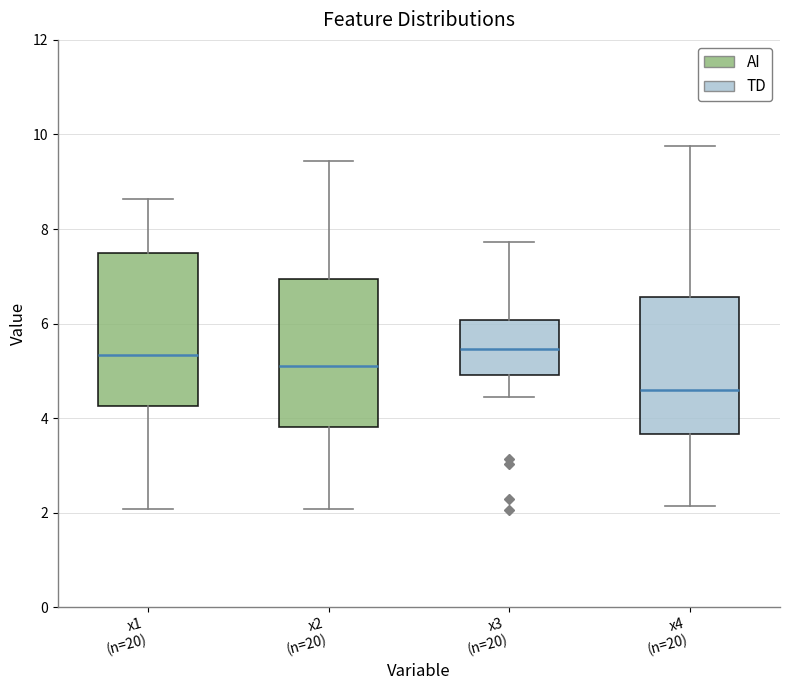

Reading left to right, read every box against the y-axis: the position of its median line, the range the box covers, and the ends of its whiskers. The values are not printed on the chart, so give them approximately, as read against the axis.

x1 (n=20): median 5.4, box 4.2 to 7.4, whiskers 2.0 to 8.6
x2 (n=20): median 5.0, box 3.8 to 7.0, whiskers 2.0 to 9.4
x3 (n=20): median 5.4, box 5.0 to 6.0, whiskers 4.4 to 7.8
x4 (n=20): median 4.6, box 3.6 to 6.6, whiskers 2.2 to 9.8